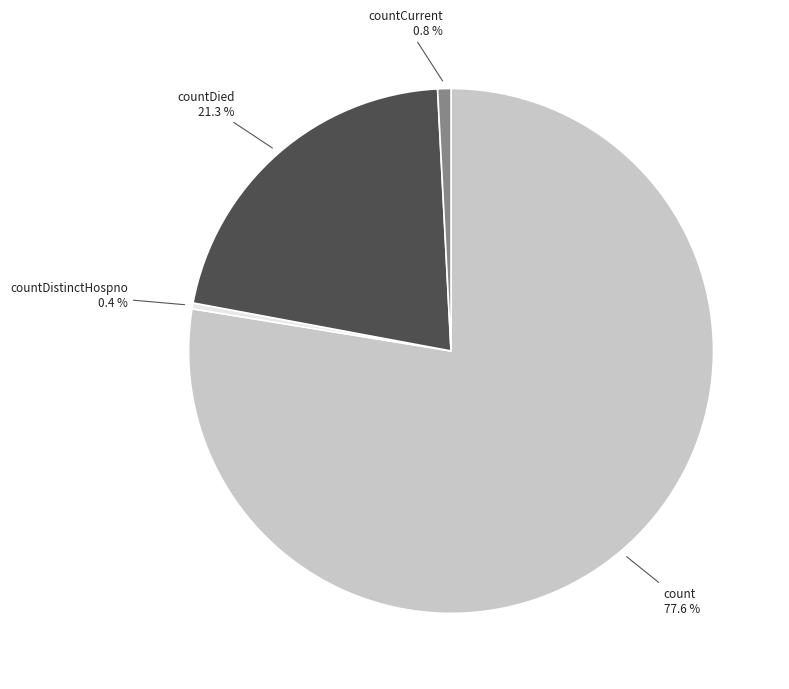

Is it true that countCurrent is 1% of the pie?

True